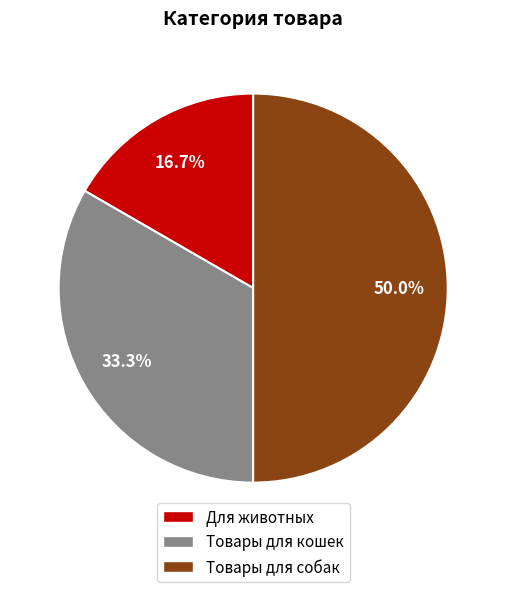

To the nearest percent, what percentage of the pie is Товары для собак?

50%